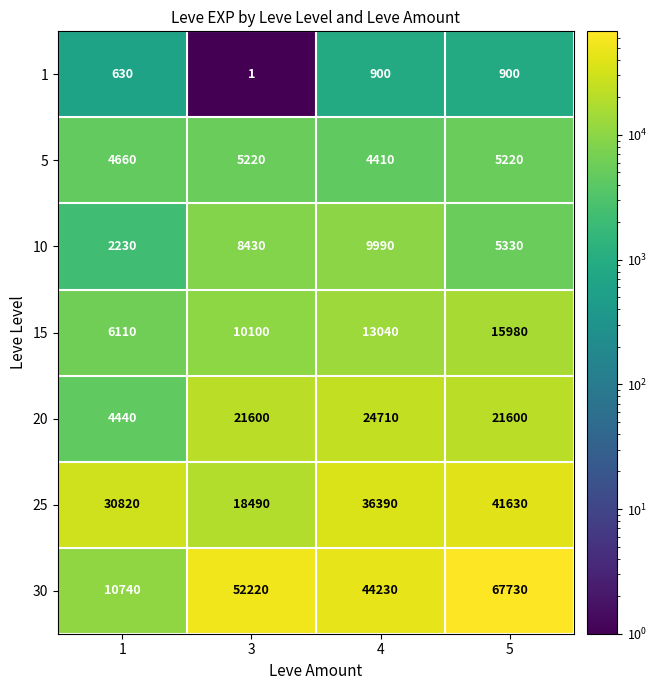

What is the sum of the 1 values at 4 and 5?

1800